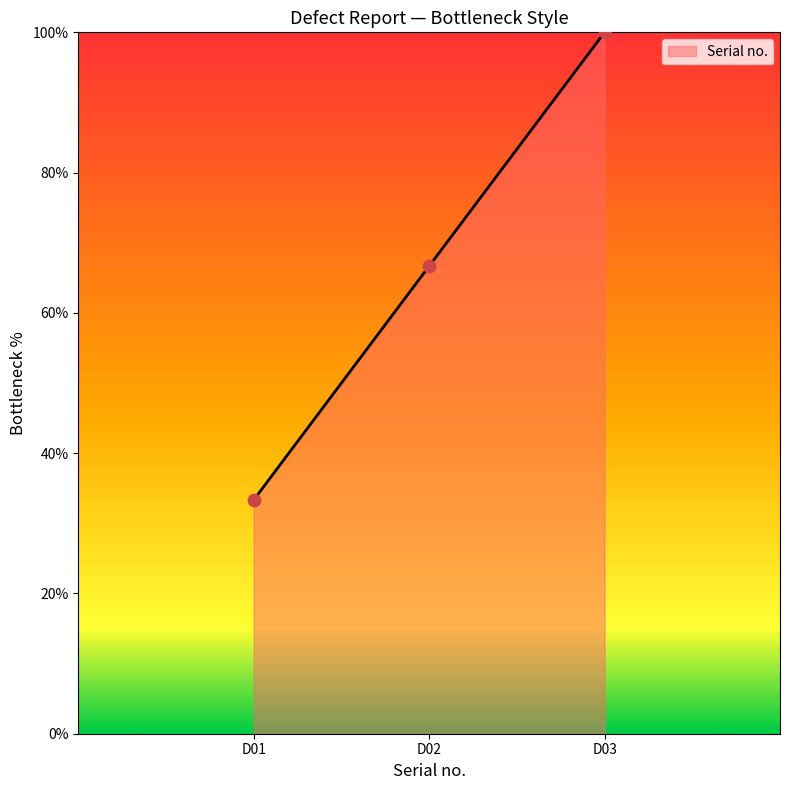

Which has a higher value, D03 or D02?

D03